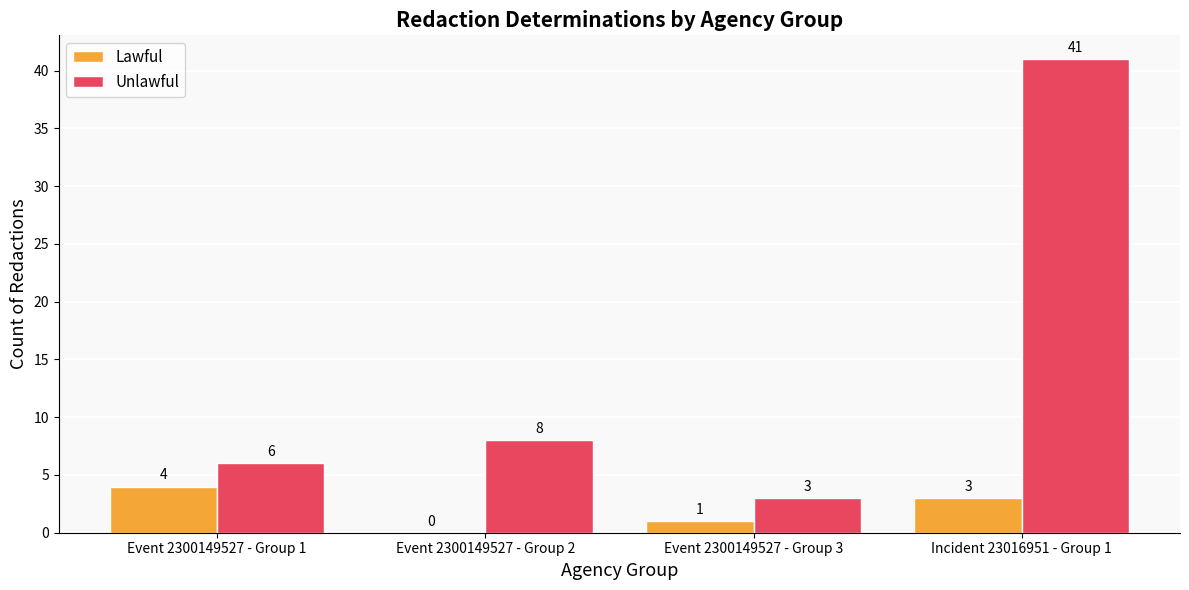

What value does the Unlawful series have at Incident 23016951 - Group 1, to the nearest 5?

40